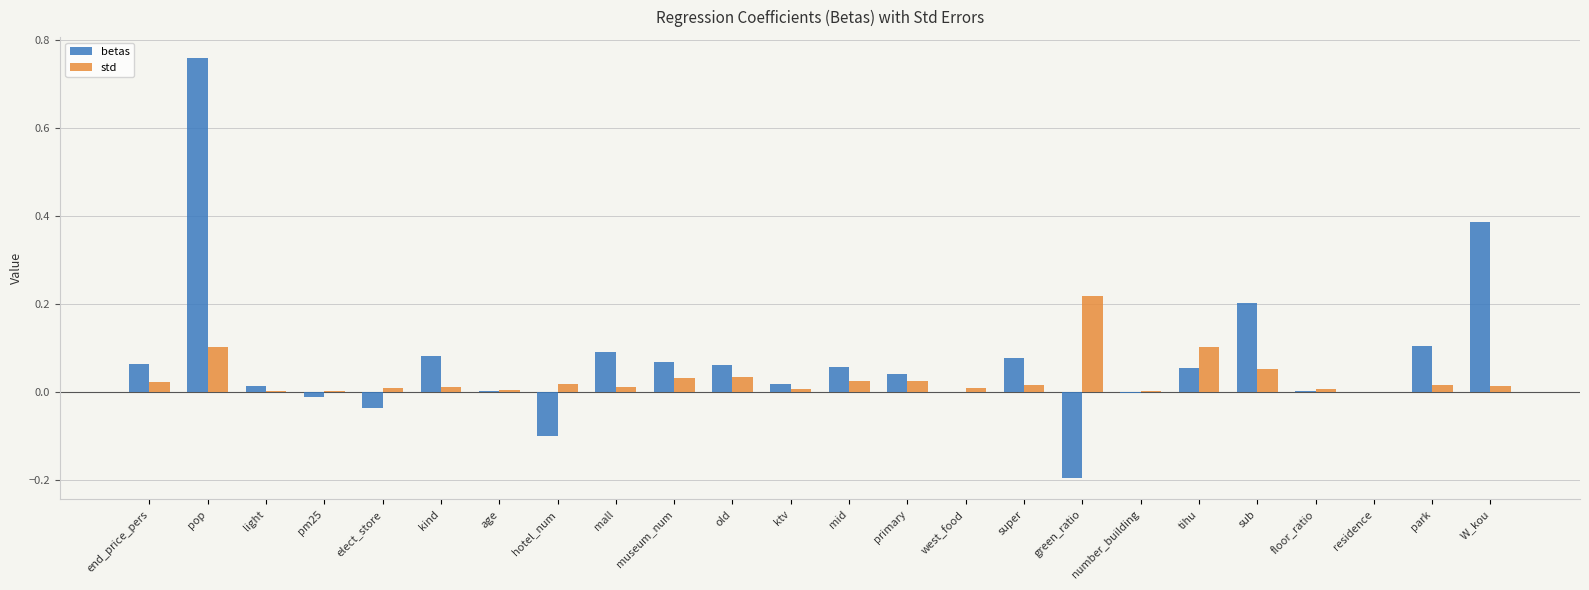

Is the value of betas at residence greater than the value of std at museum_num?

No